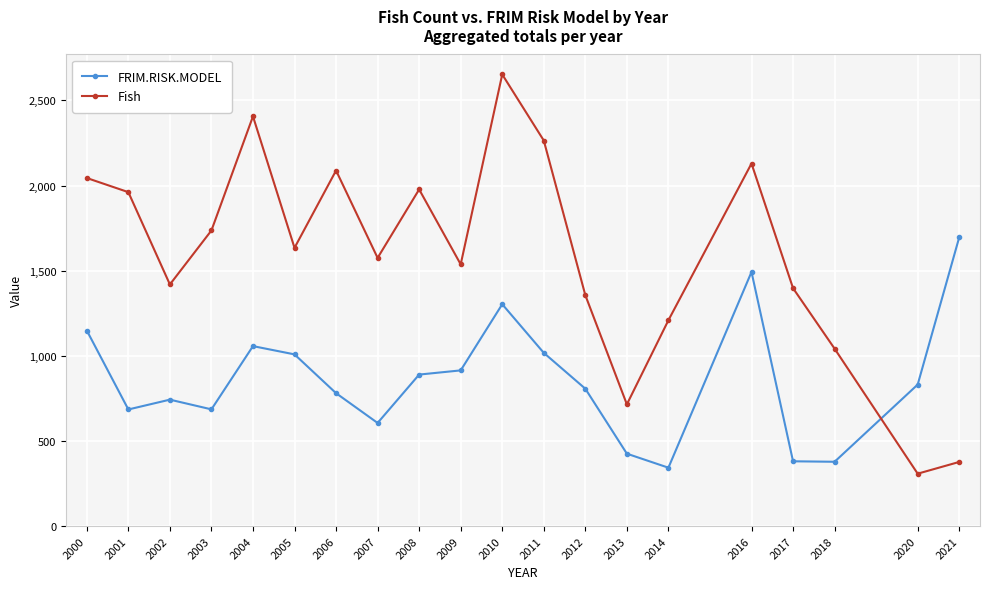

What is the difference between the second highest and minimum values in the Fish series?

2098.0